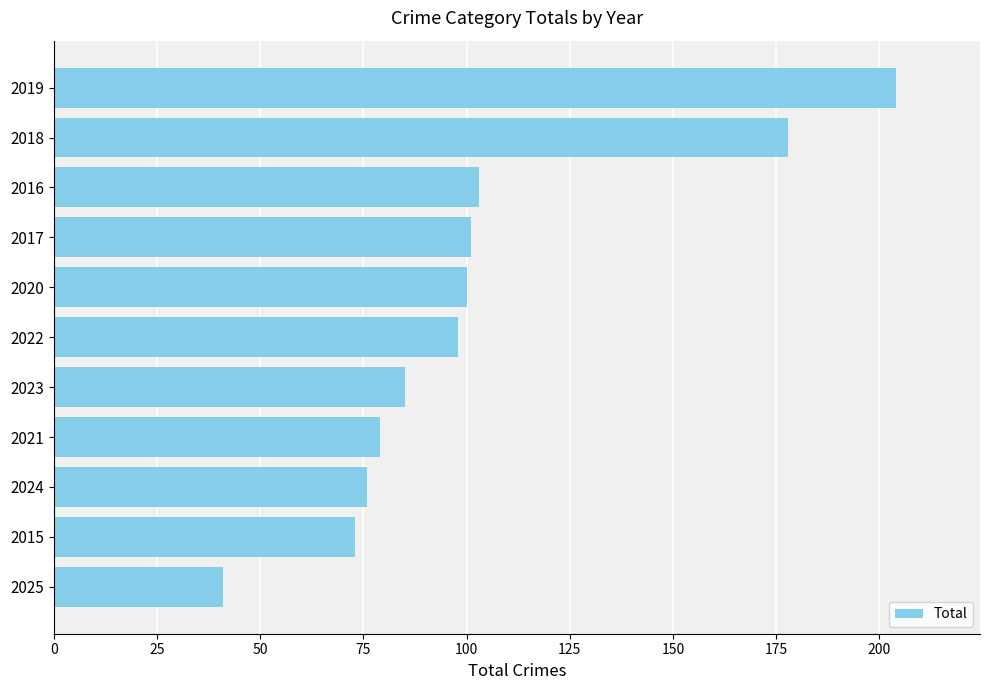

How many series are shown in this chart?

1